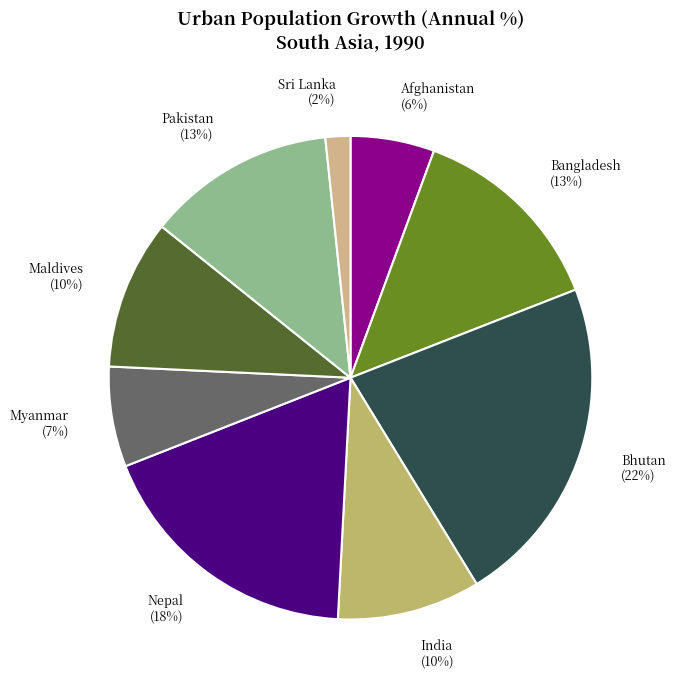

Count the number of slices in the pie.

9